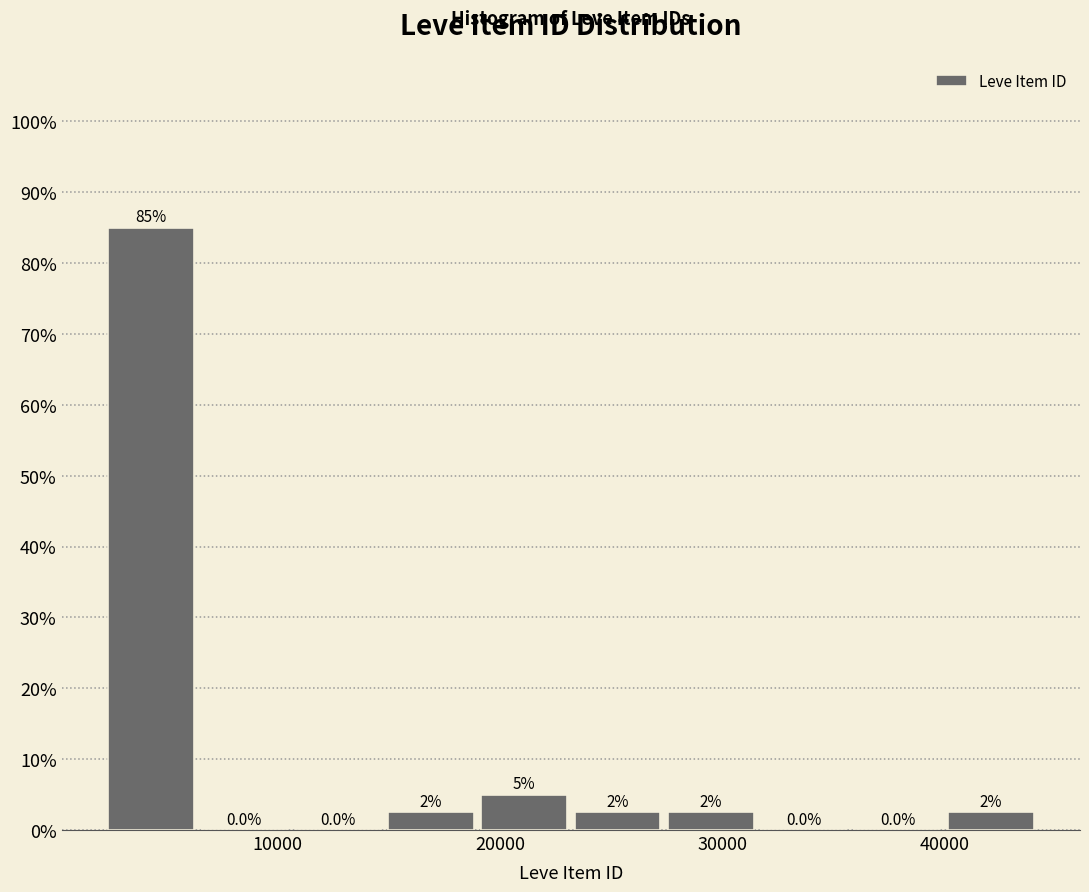

Over which range of the x-axis is the bar tallest?

2000 to 6000